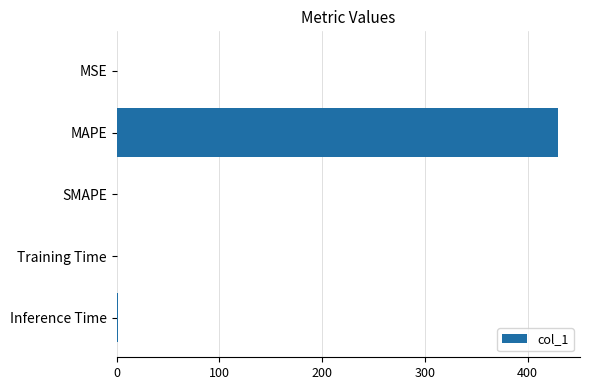

Which category has the highest value across all series?

MAPE